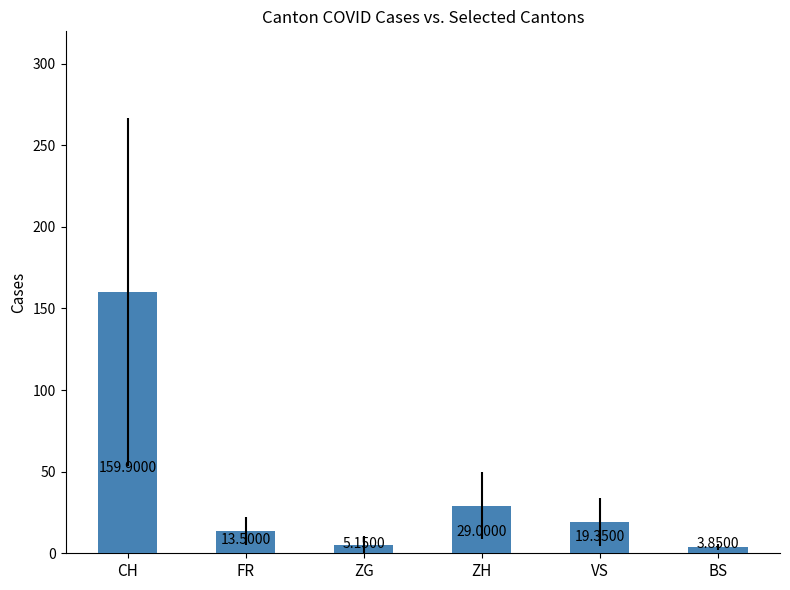

What is the sum of all values?

230.8